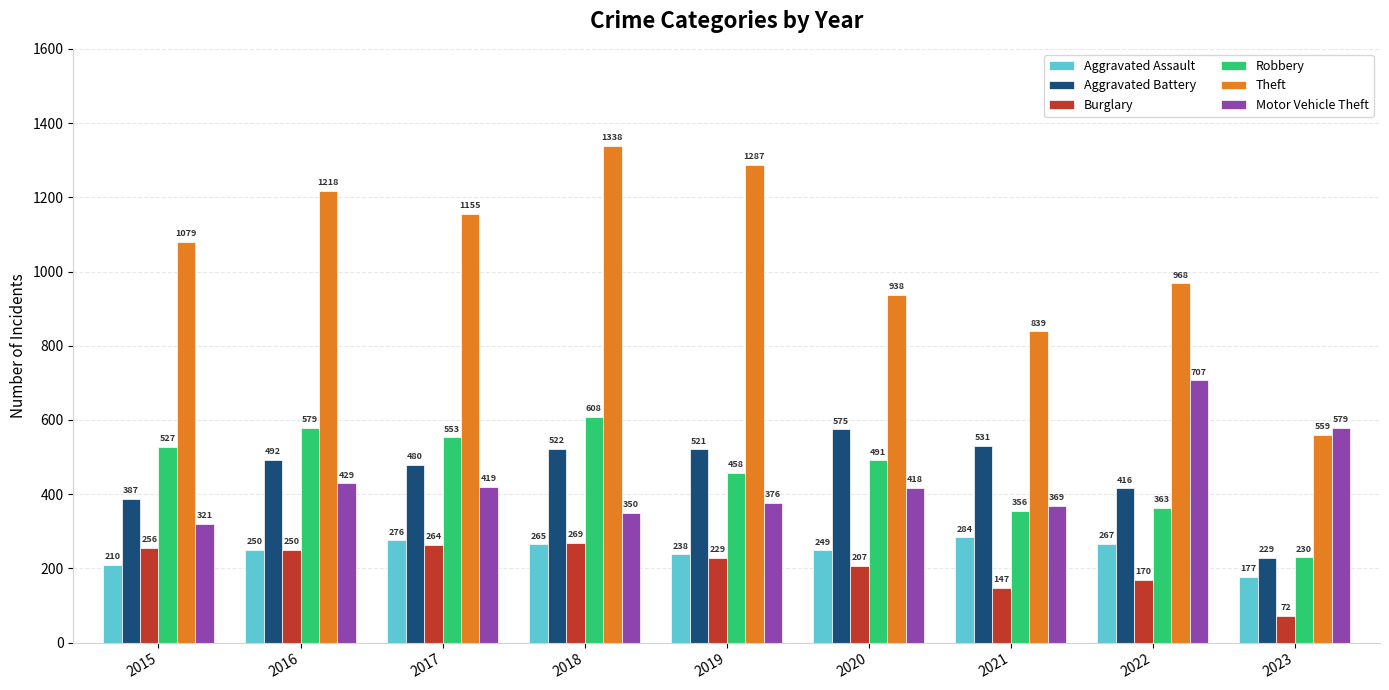

The value of Motor Vehicle Theft at 2018 is 538. True or false?

False